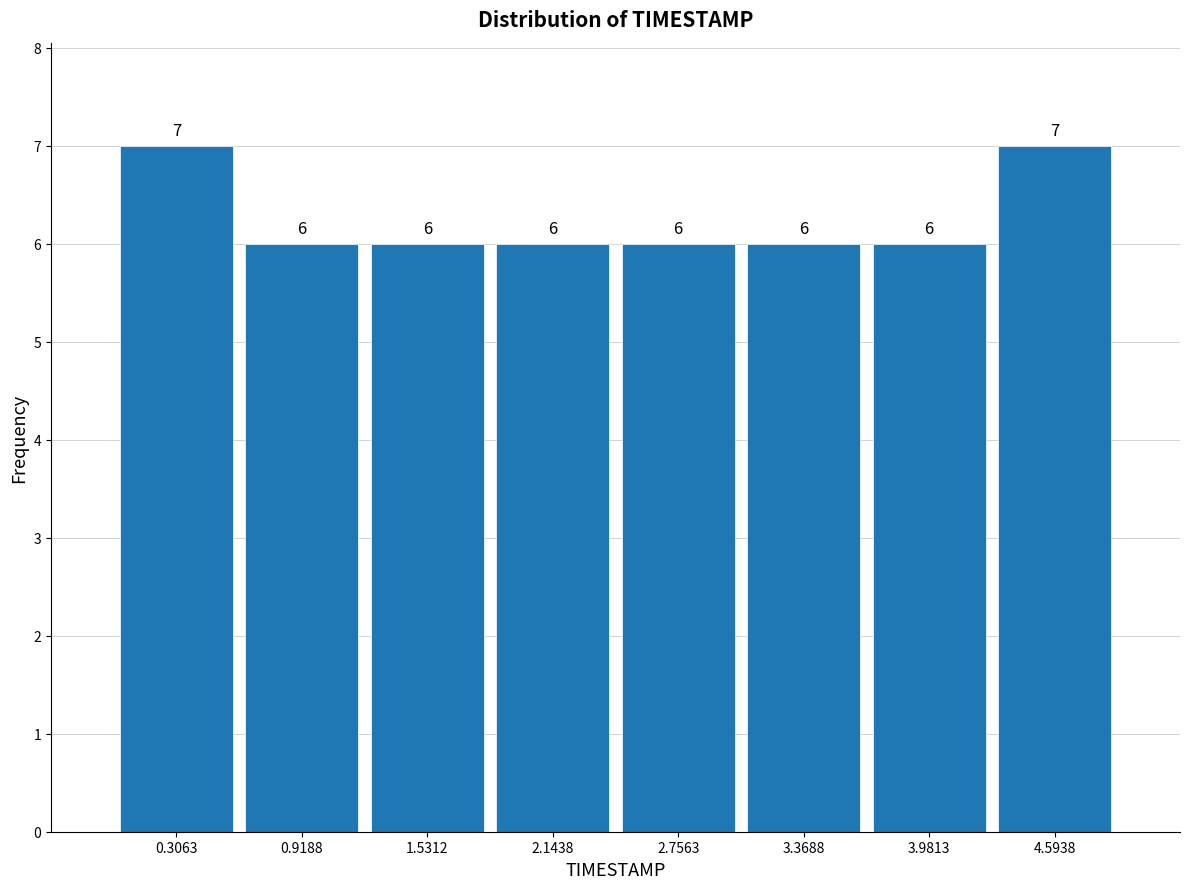

How tall is the bar that spans 4.3 to 4.9 on the x-axis? The bar edges are not printed on the chart, so give them approximately, as read against the axis.

7